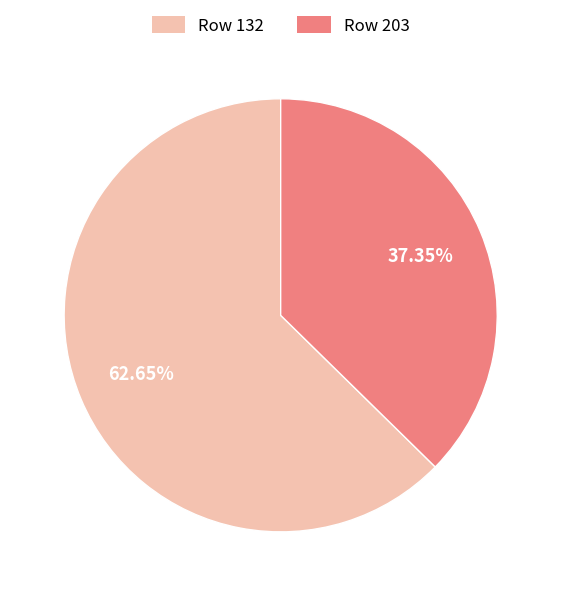

What percentage do Row 203 and Row 132 together represent?

100.0%